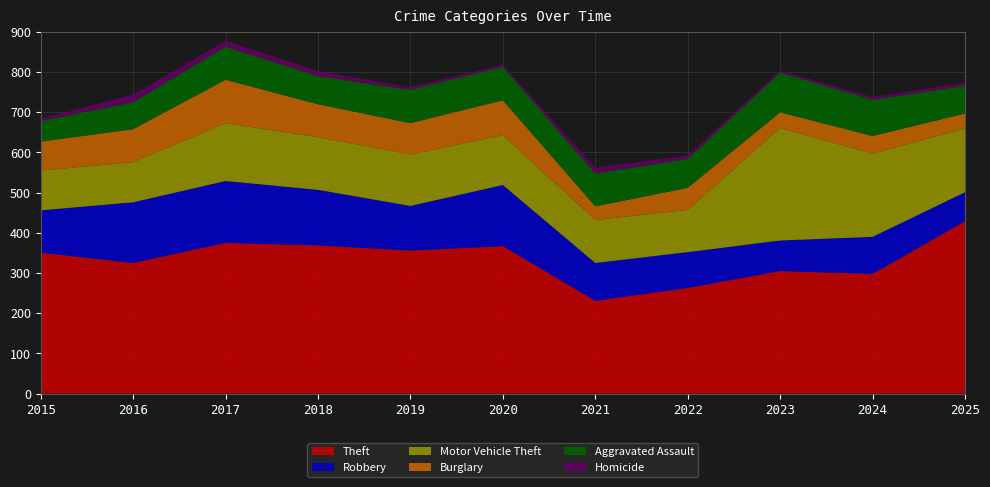

Reading left to right, what are all the values shown in this chart?

Theft: 2015=351	2016=325	2017=375	2018=369	2019=356	2020=367	2021=231	2022=263	2023=305	2024=298	2025=429
Robbery: 2015=105	2016=151	2017=154	2018=138	2019=111	2020=152	2021=94	2022=89	2023=76	2024=92	2025=72
Motor Vehicle Theft: 2015=99	2016=100	2017=144	2018=131	2019=128	2020=124	2021=107	2022=105	2023=280	2024=207	2025=159
Burglary: 2015=72	2016=82	2017=108	2018=82	2019=78	2020=87	2021=34	2022=55	2023=39	2024=44	2025=37
Aggravated Assault: 2015=51	2016=67	2017=82	2018=70	2019=83	2020=83	2021=82	2022=72	2023=99	2024=90	2025=69
Homicide: 2015=6	2016=19	2017=15	2018=12	2019=7	2020=5	2021=14	2022=9	2023=5	2024=7	2025=8